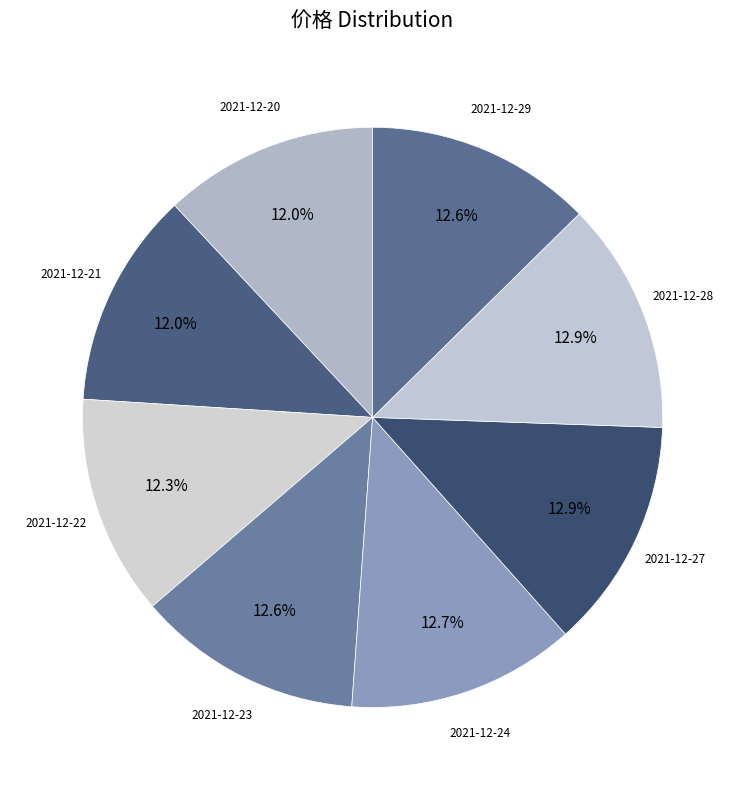

Is there any slice that represents more than half of the pie?

No